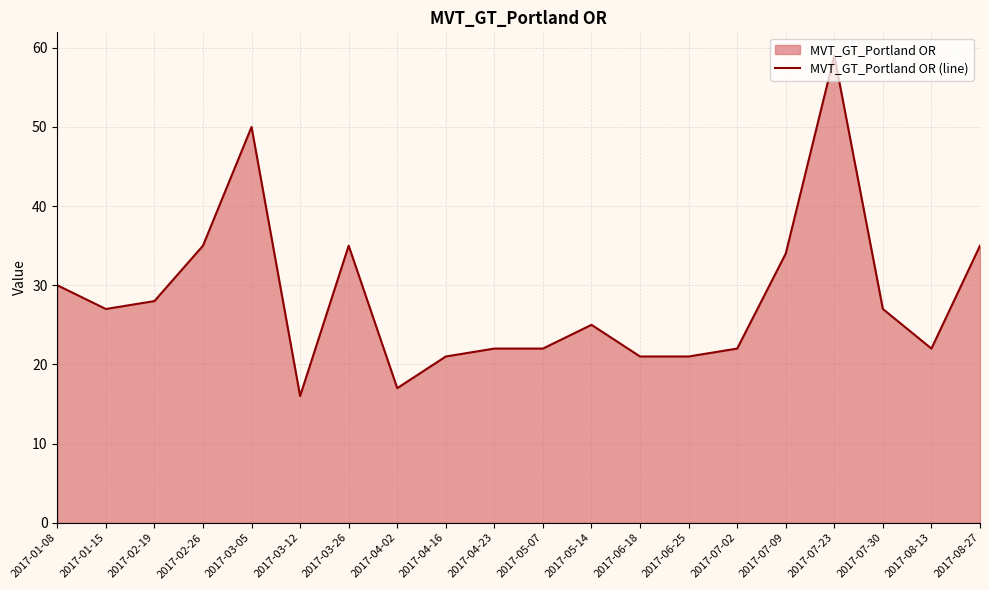

What is the greatest value displayed?

59